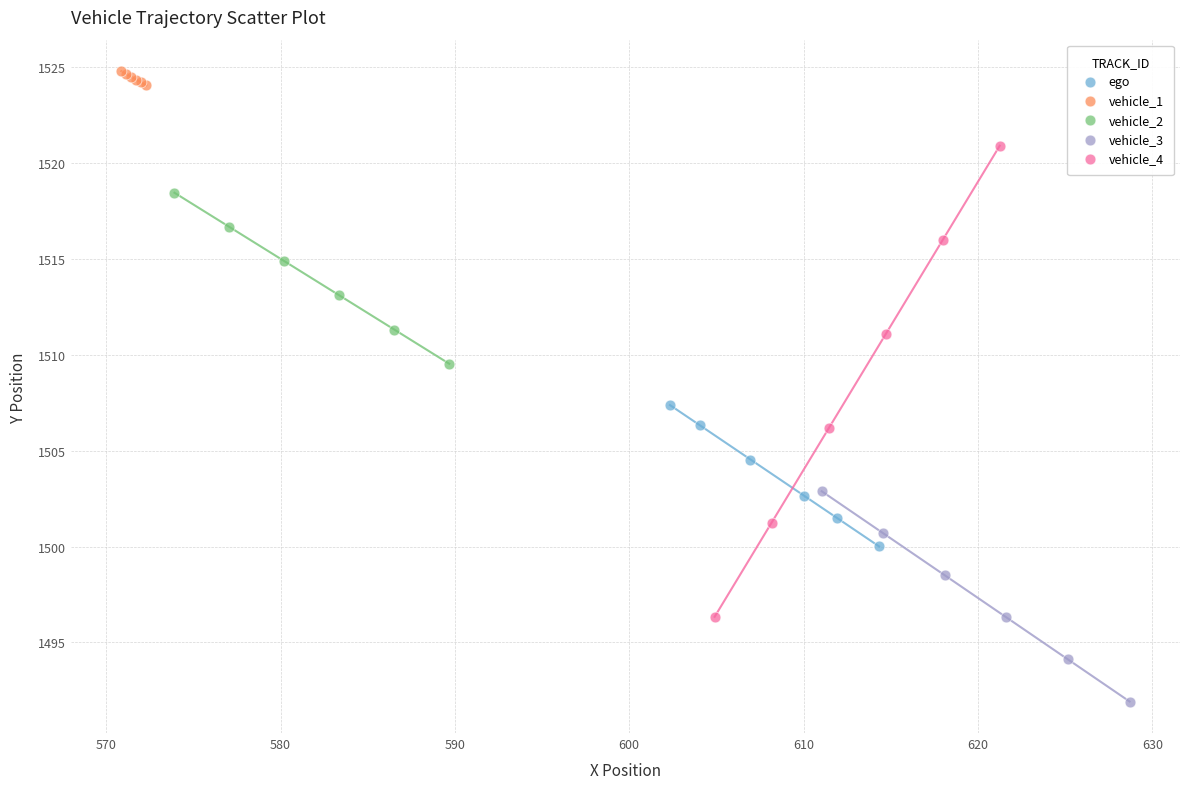

Which series has the widest spread of Y values?

vehicle_4